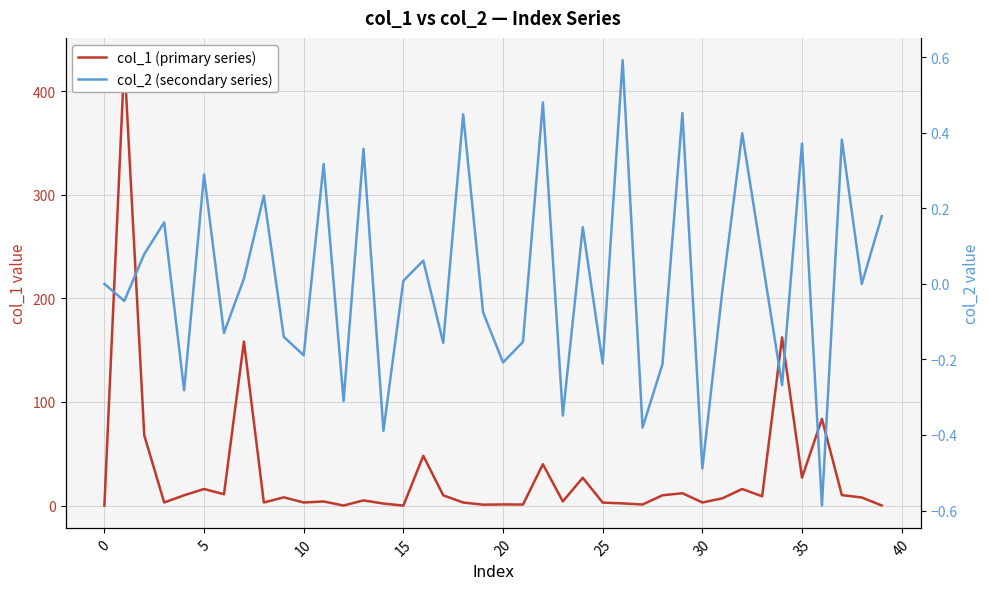

At how many categories does at least one series exceed 224?

1